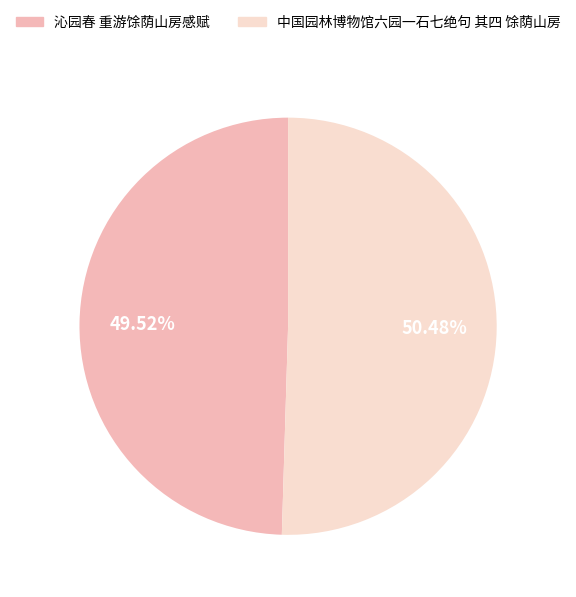

Which category has the biggest portion of the pie?

中国园林博物馆六园一石七绝句 其四 馀荫山房